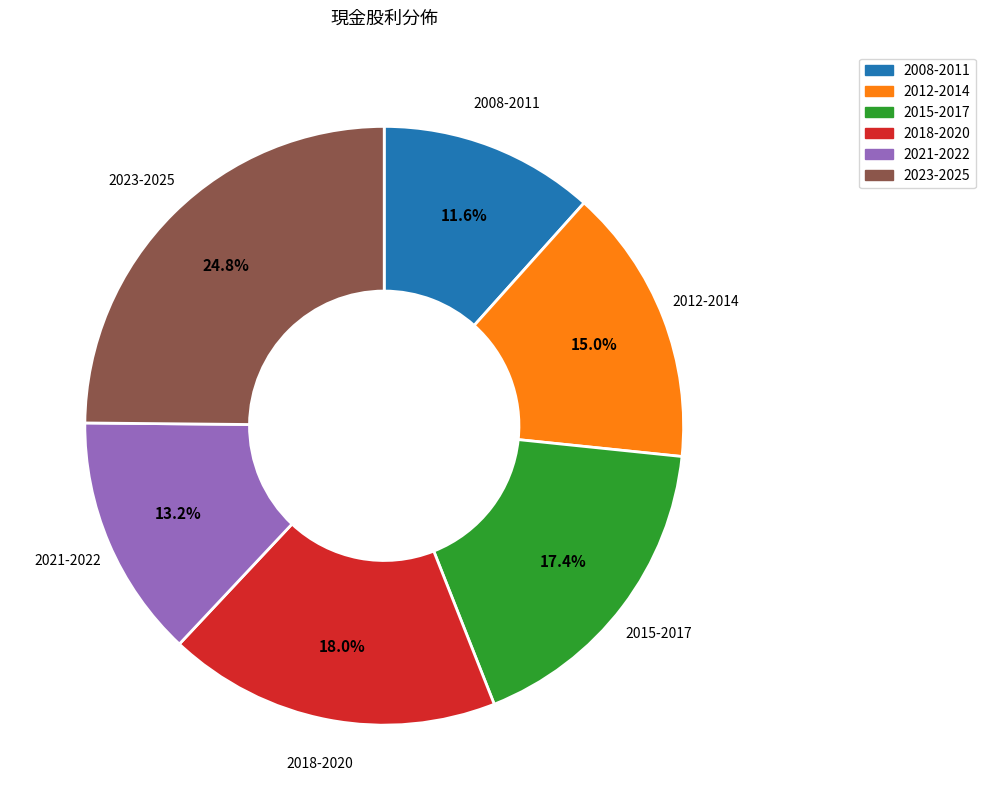

Does any single category account for the majority?

No